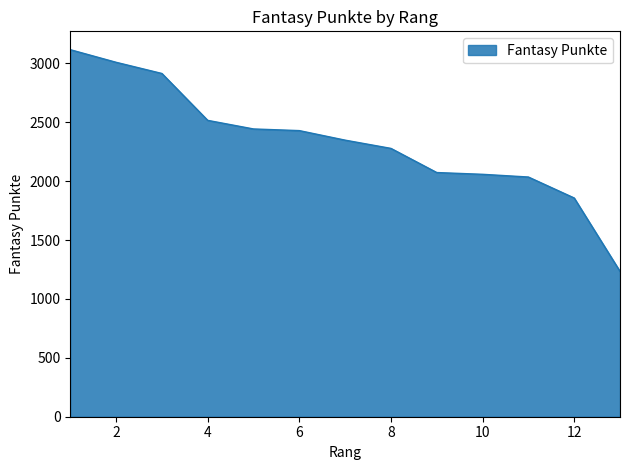

What is the difference between the maximum and minimum values?

1882